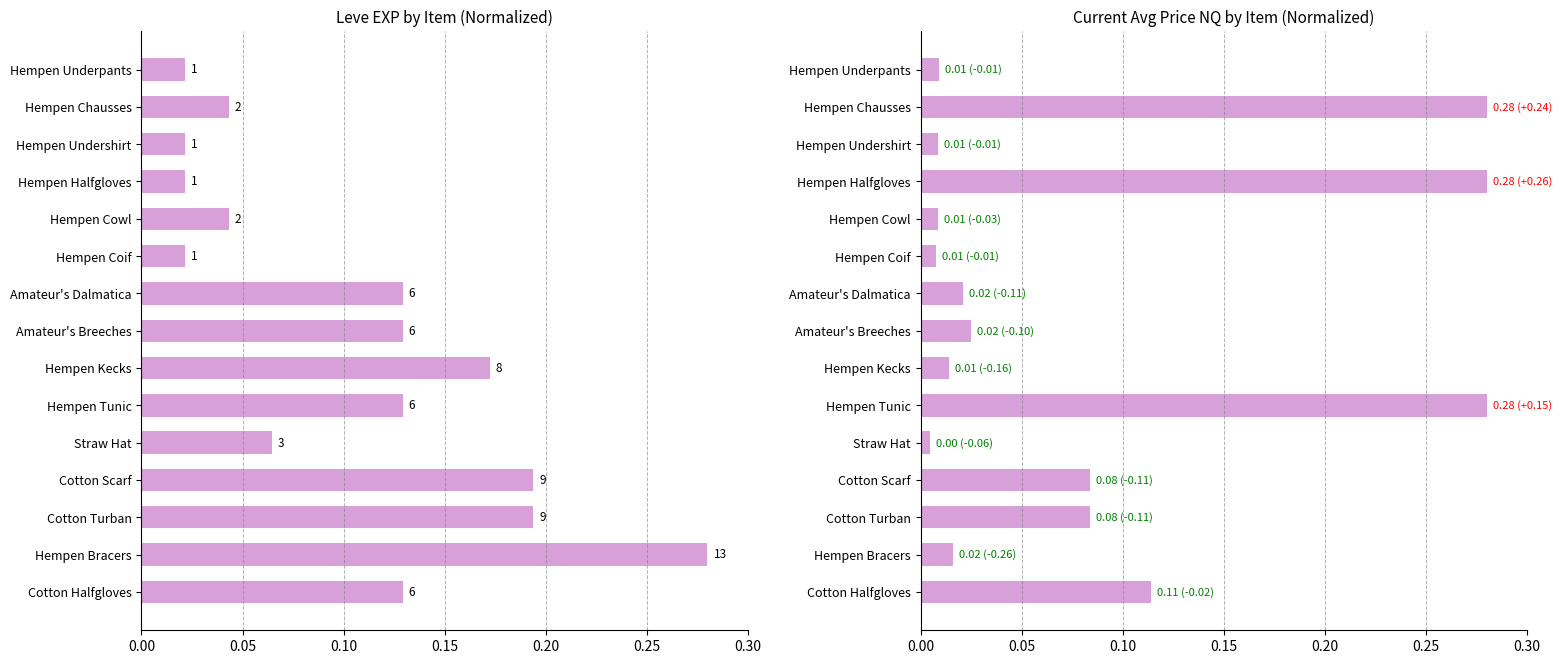

What is the sum of all Leve EXP values?

1.6